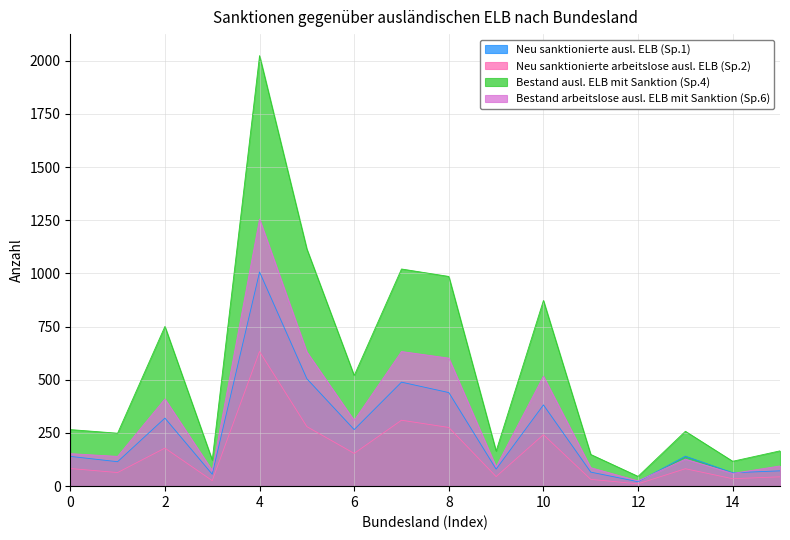

How many values in the Neu sanktionierte arbeitslose ausl. ELB (Sp.2) series exceed 83?

7